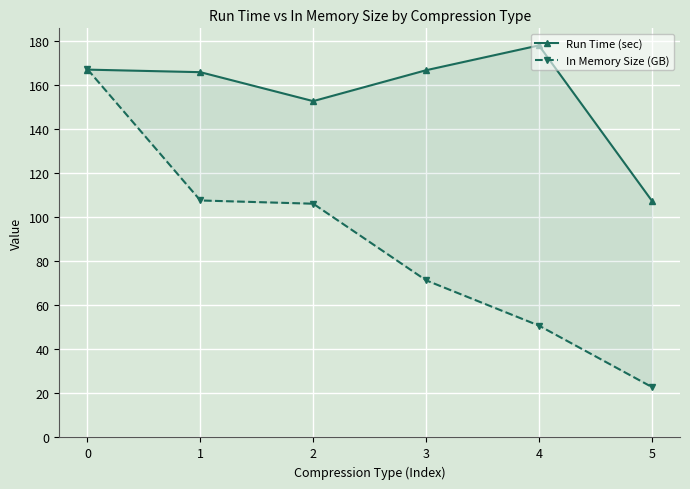

Count the number of categories in the chart.

6